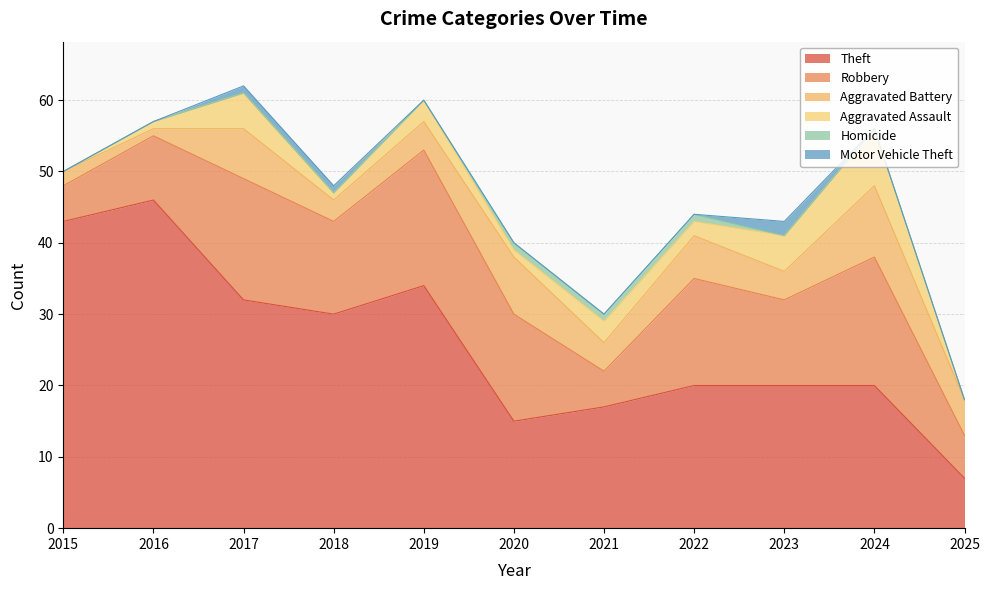

What value does the Robbery series have at 2023, to the nearest 10?

10